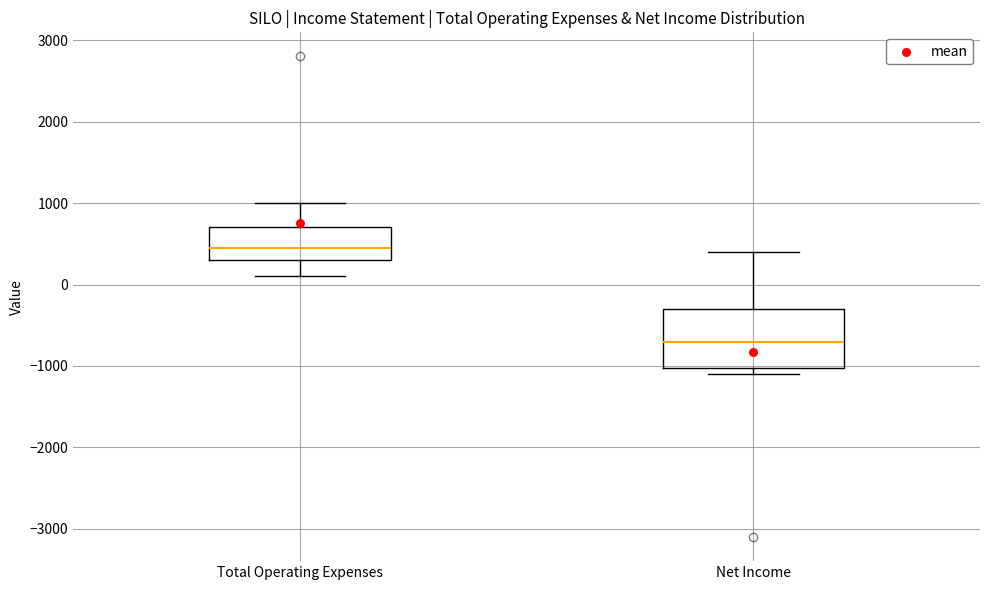

Where does the upper whisker of the box for Total Operating Expenses end on the y-axis? The values are not printed on the chart, so give them approximately, as read against the axis.

1000